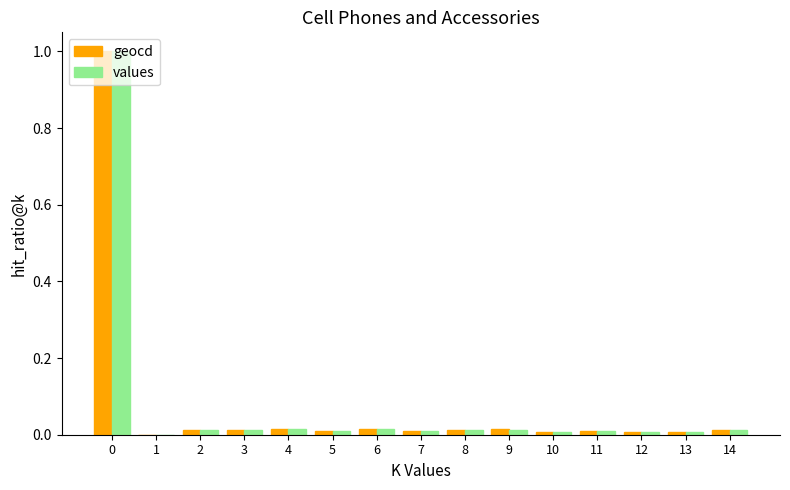

What are all the series names shown in the legend?

geocd, values